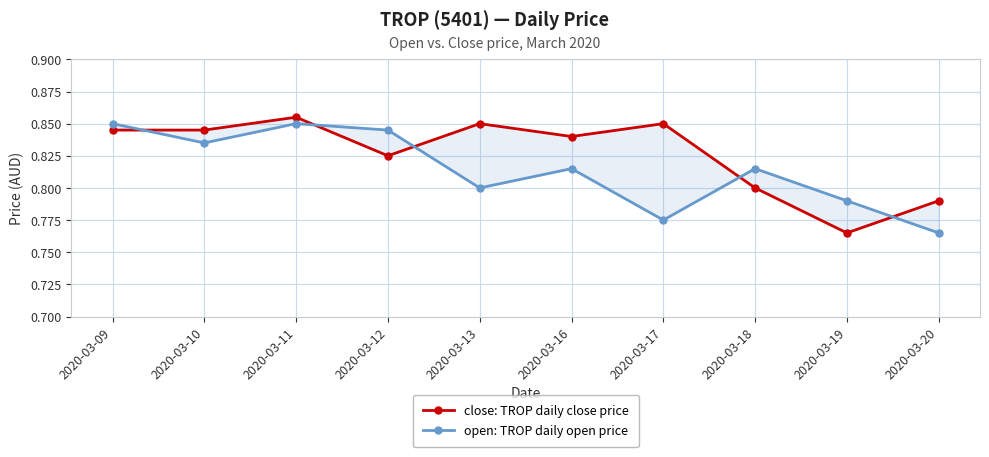

True or false: open: TROP daily open price has a value of 1.3 at 2020-03-11.

False